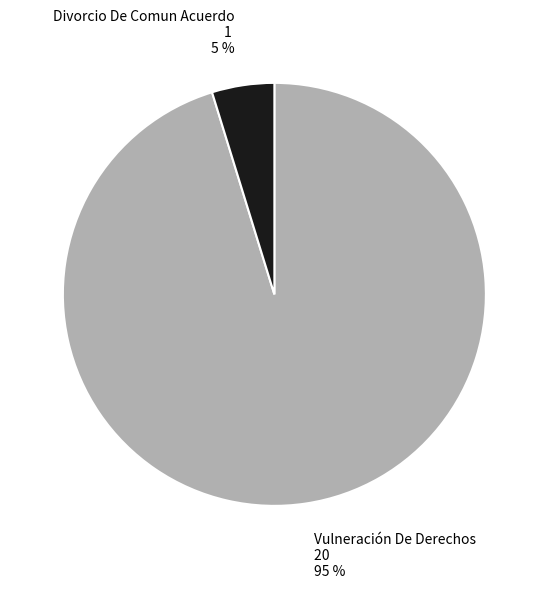

Is it true that Vulneración De Derechos is 95% of the pie?

True